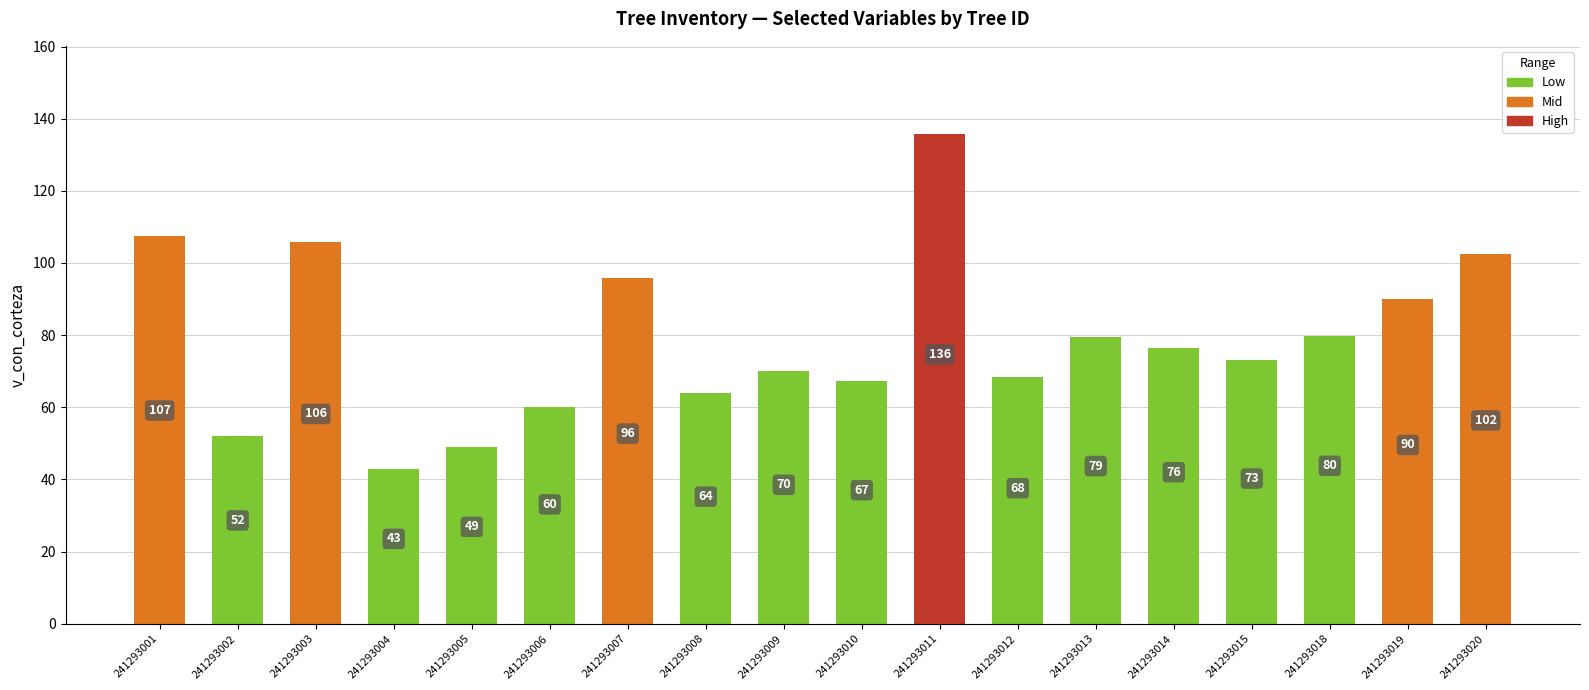

What is the ratio of the value at 241293018 to the value at 241293007?

0.8